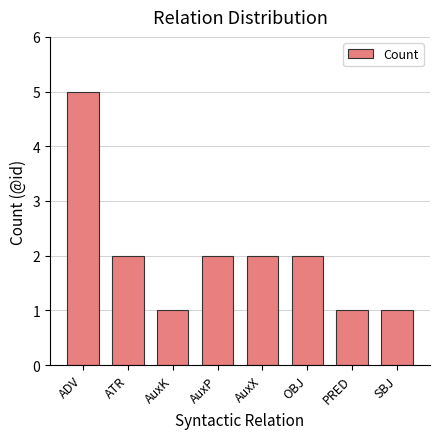

The value at AuxK is 1. True or false?

True